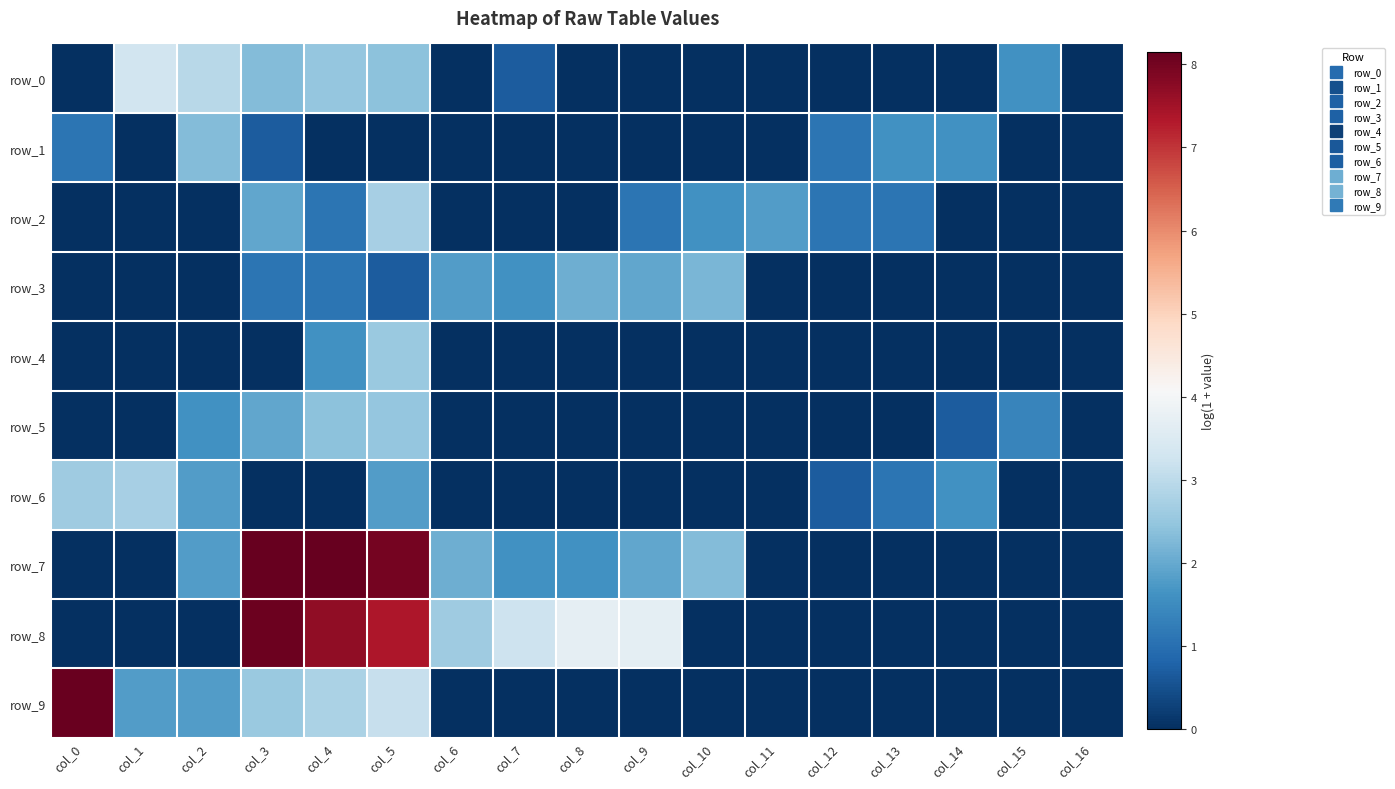

What is the sum of all row_2 values?

12.4